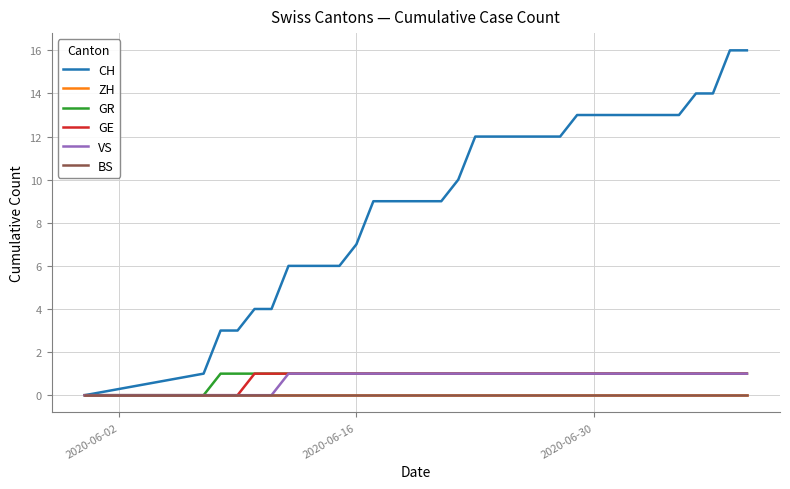

How many lines are shown in the chart?

6